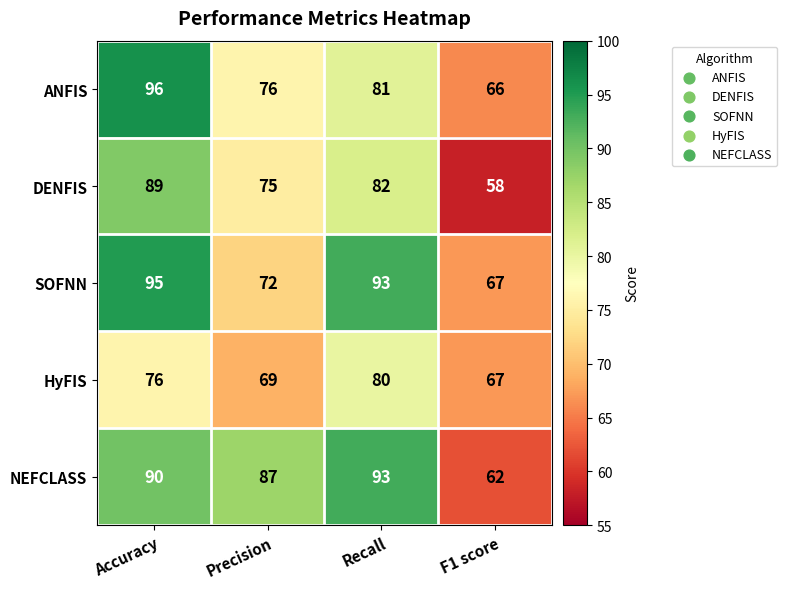

How many HyFIS values are between 69 and 80?

3